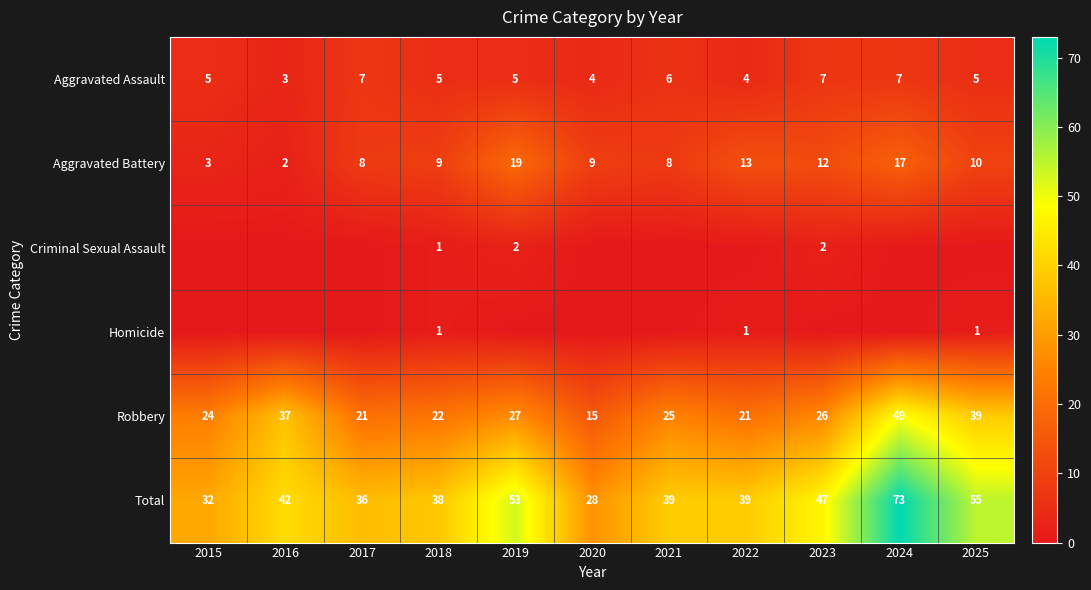

What is the sum of the Aggravated Battery values at 2024 and 2015?

20